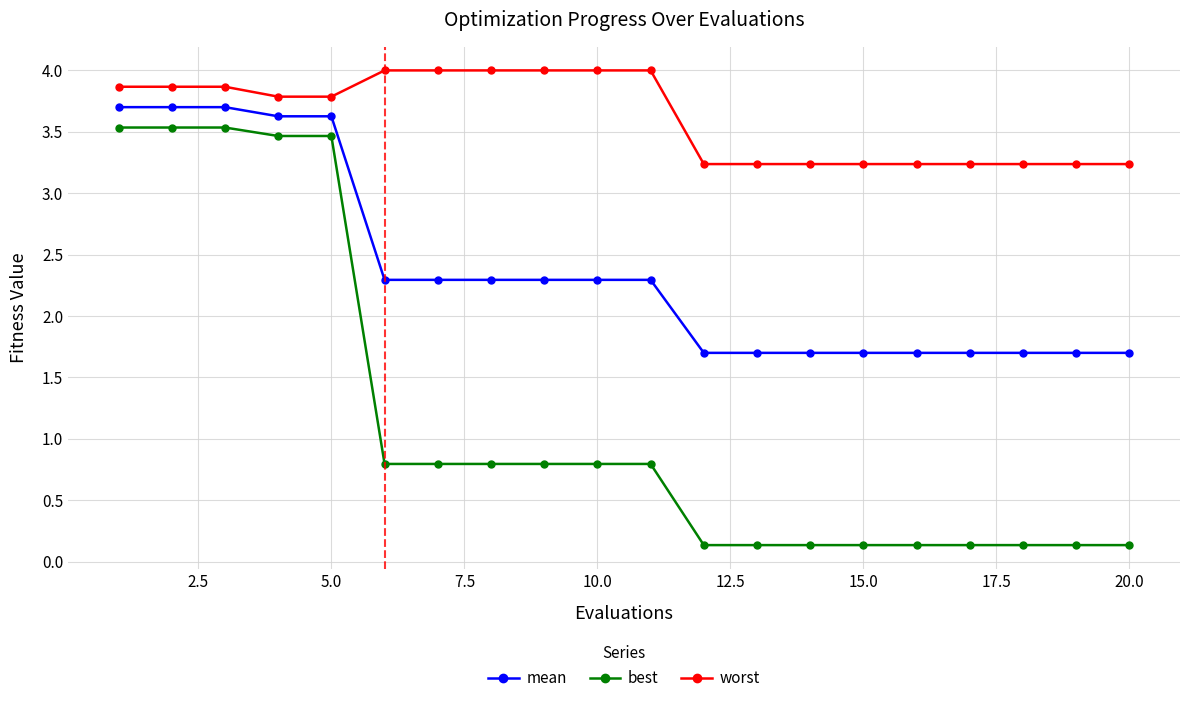

What is the minimum value for worst?

3.2